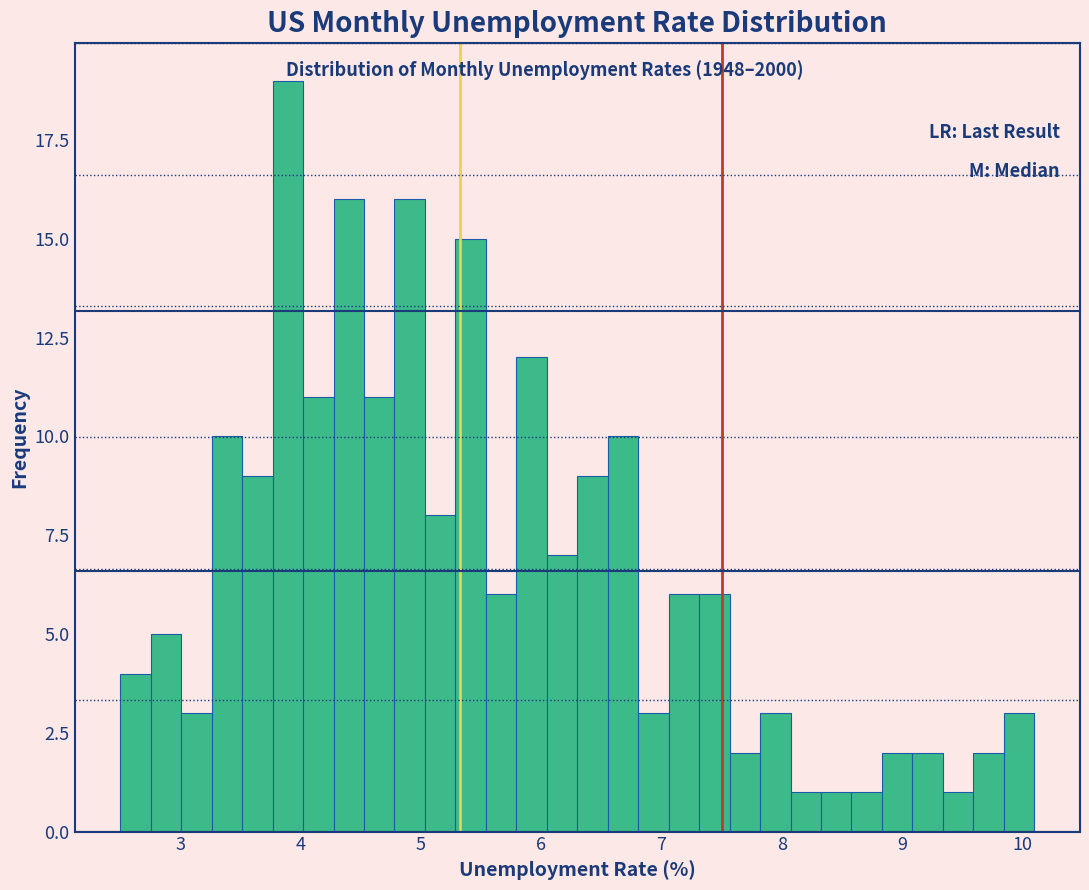

Read against the x-axis, roughly where is the centre of the tallest bar?

3.9